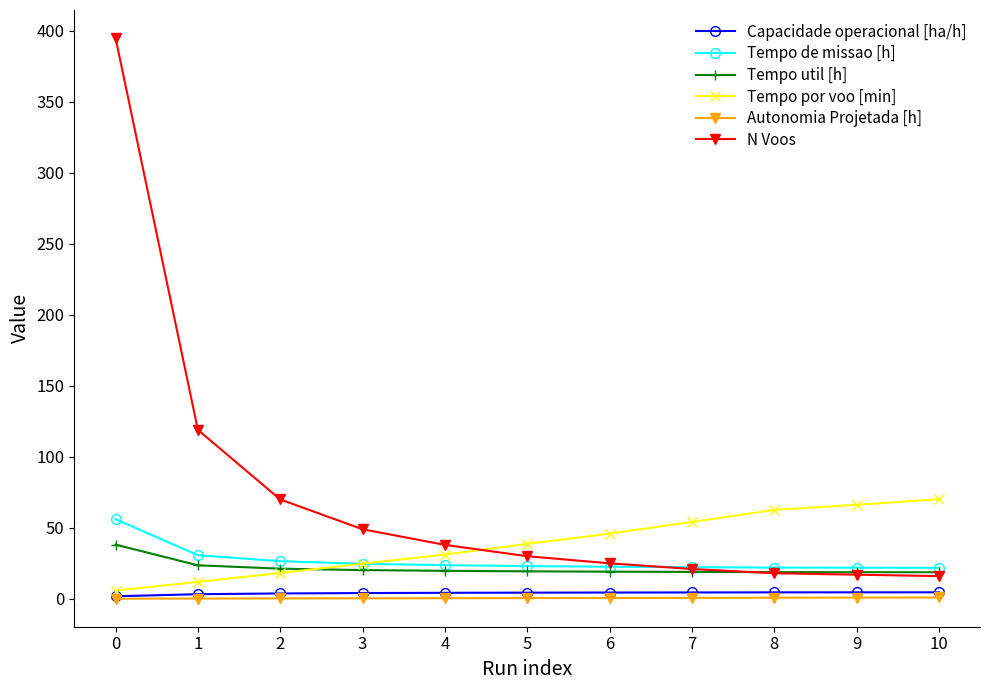

True or false: Tempo util [h] and Autonomia Projetada [h] cross at least once.

False